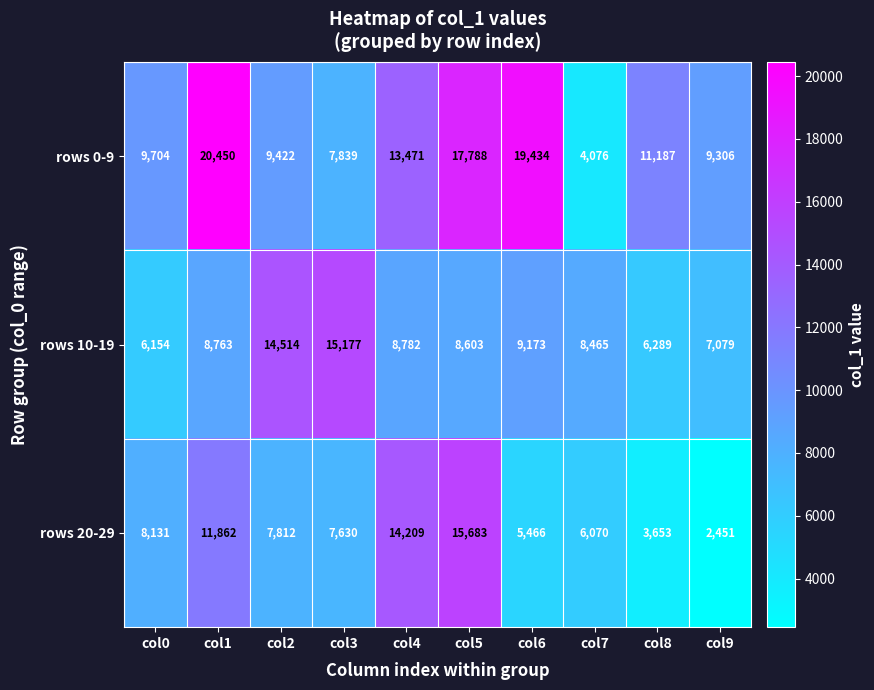

Reading right to left, what are all the values shown in this chart?

rows 0-9: col9=9306	col8=11187	col7=4076	col6=19434	col5=17788	col4=13471	col3=7839	col2=9422	col1=20450	col0=9704
rows 10-19: col9=7079	col8=6289	col7=8465	col6=9173	col5=8603	col4=8782	col3=15177	col2=14514	col1=8763	col0=6154
rows 20-29: col9=2451	col8=3653	col7=6070	col6=5466	col5=15683	col4=14209	col3=7630	col2=7812	col1=11862	col0=8131